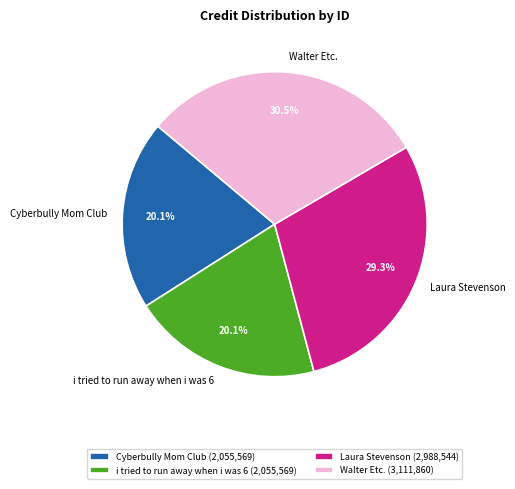

Does any single category account for the majority?

No